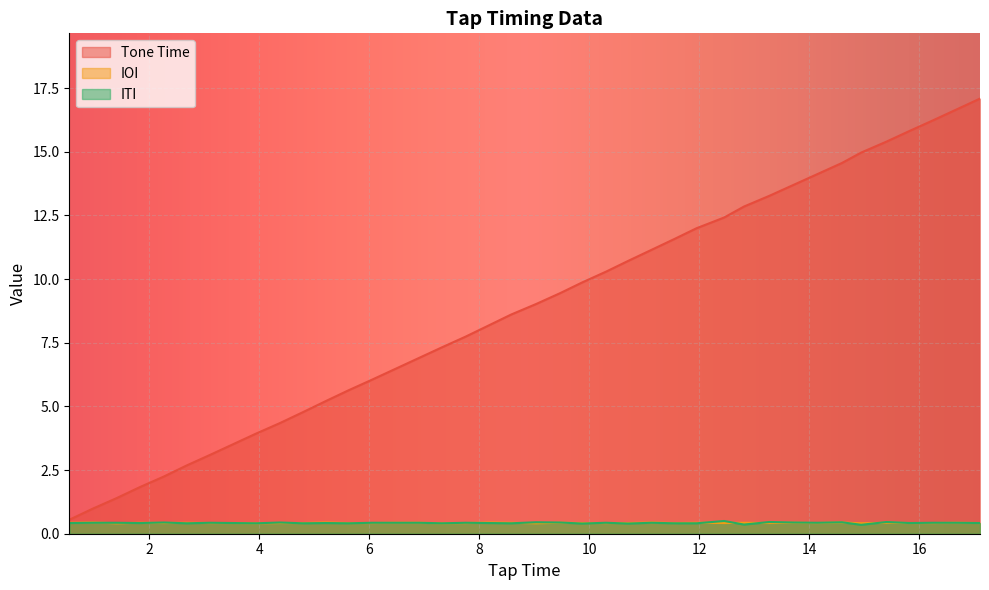

The IOI series shows 0.2 at 3.53. True or false?

False